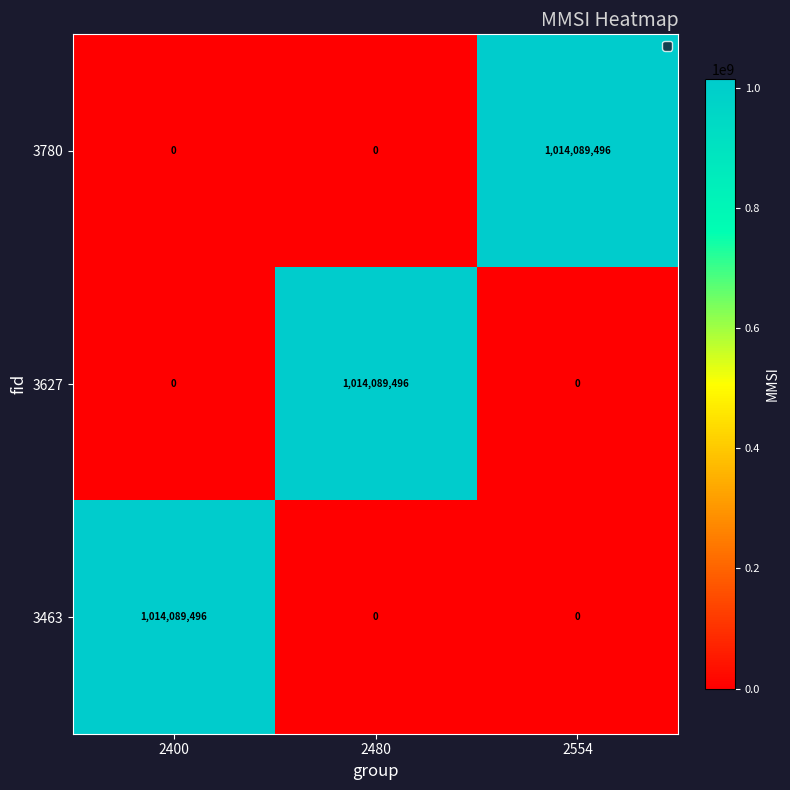

Is it true that 3627 equals 1014089496 at 2480?

True